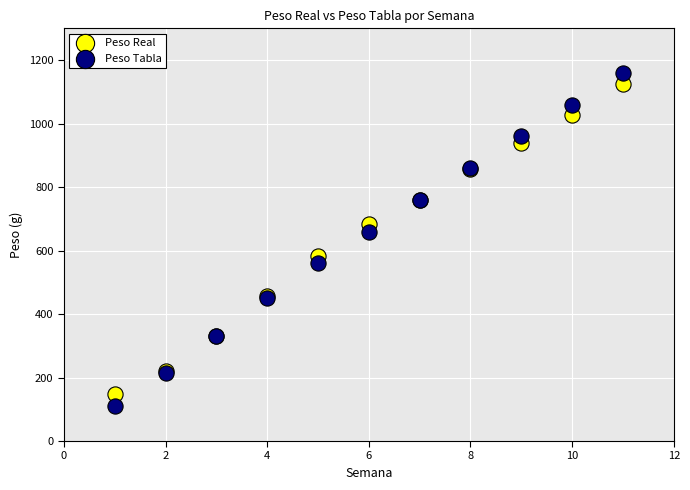

Which series has the widest spread of Y values?

Peso Tabla